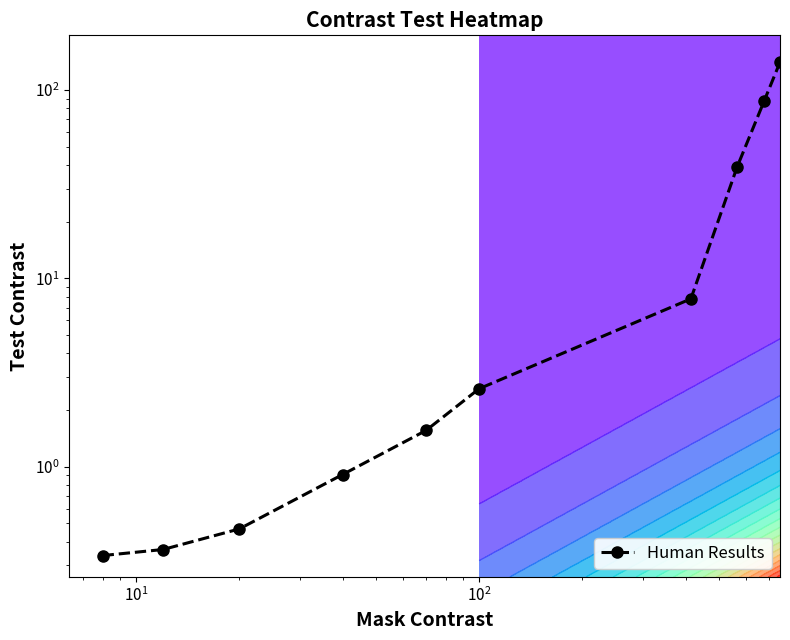

What is the greatest value displayed?

140.6